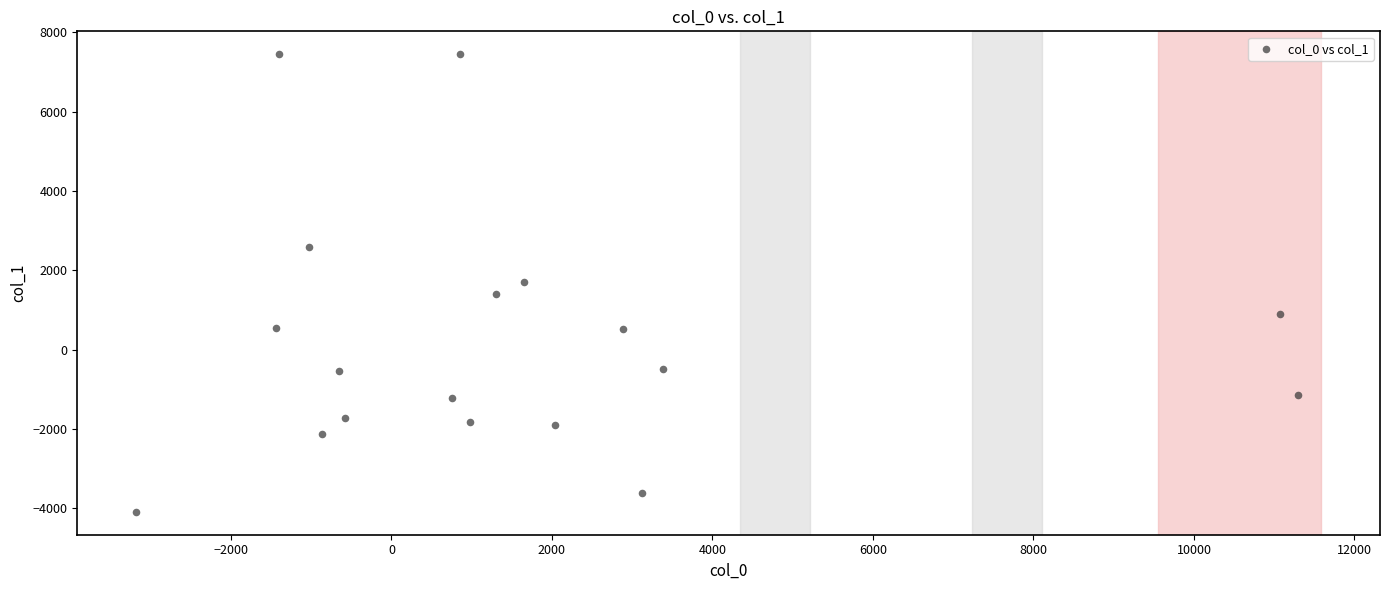

What is the range of X values (max minus min)?

14467.0